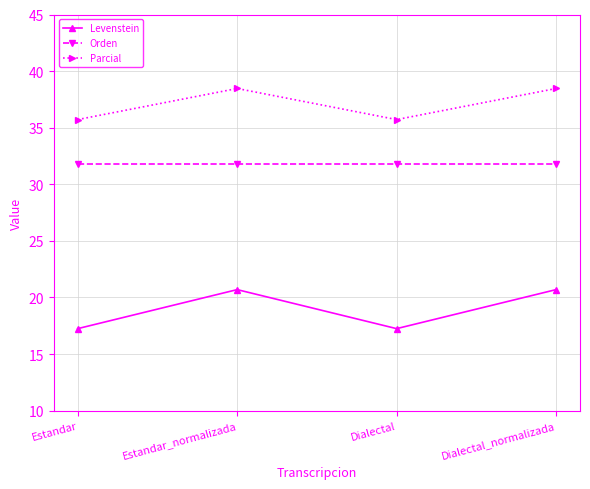

True or false: Parcial and Levenstein cross at least once.

False